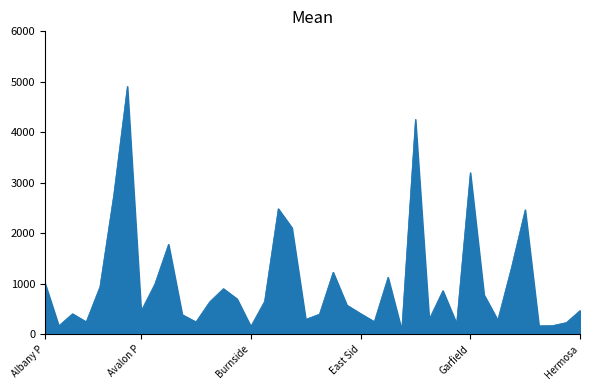

What is the greatest value displayed?

4910.2